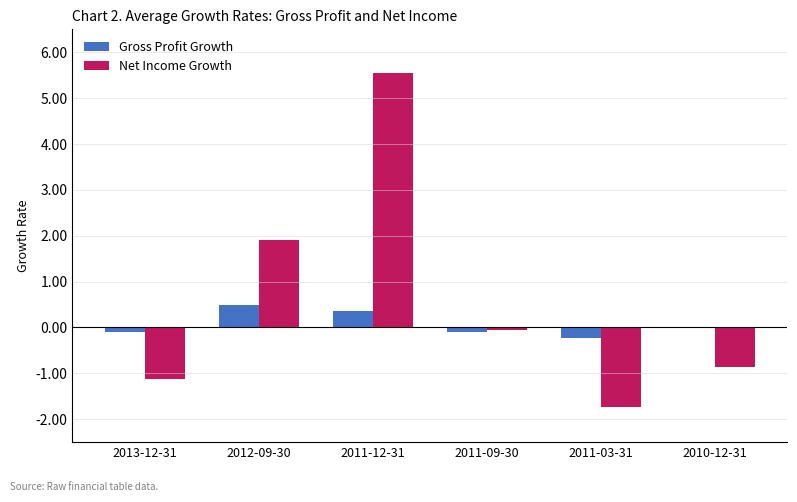

At which category is the sum across all series the highest?

2011-12-31